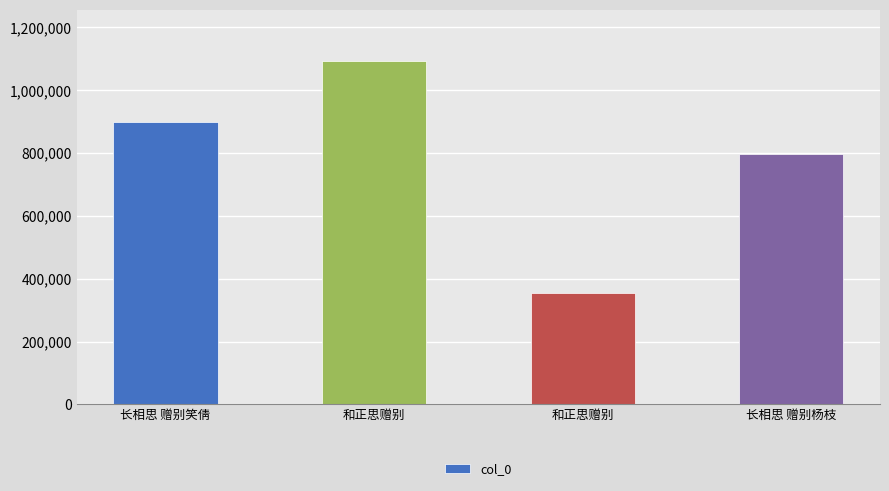

Between 长相思 赠别杨枝 and 和正思赠别, which is larger?

长相思 赠别杨枝